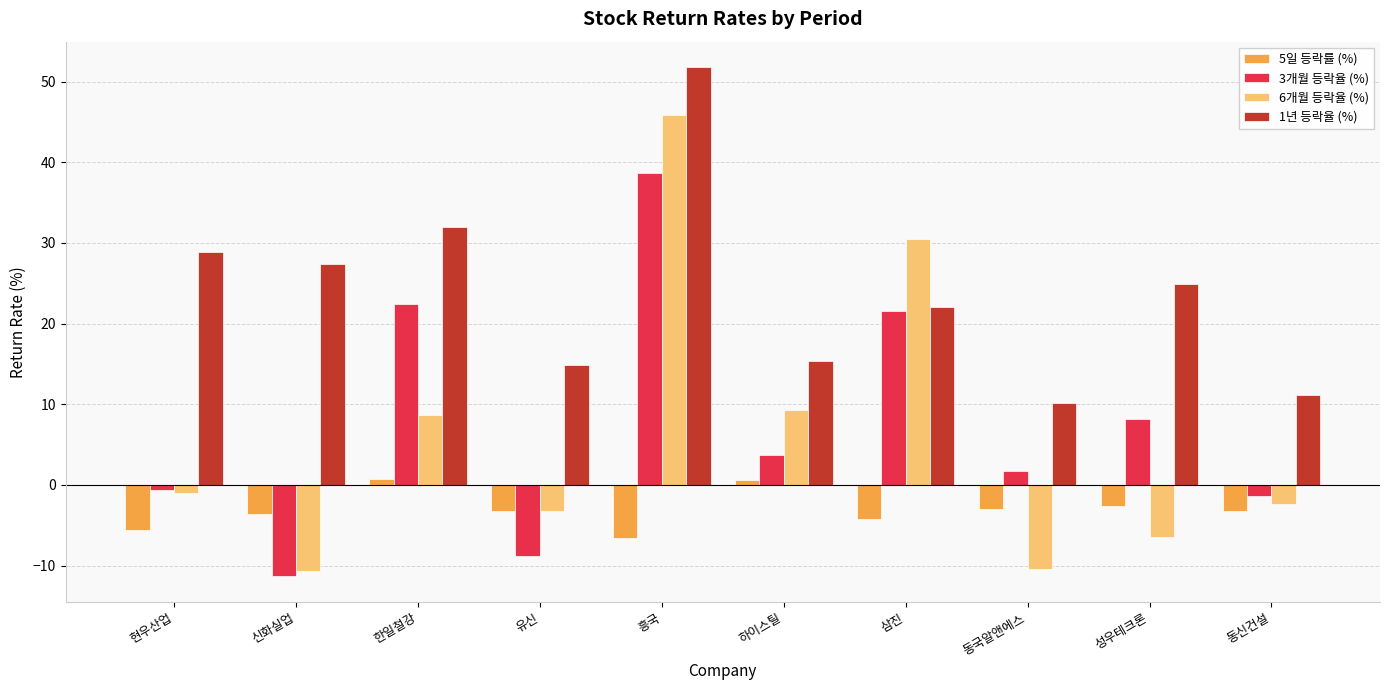

Does the chart contain stacked bars?

No